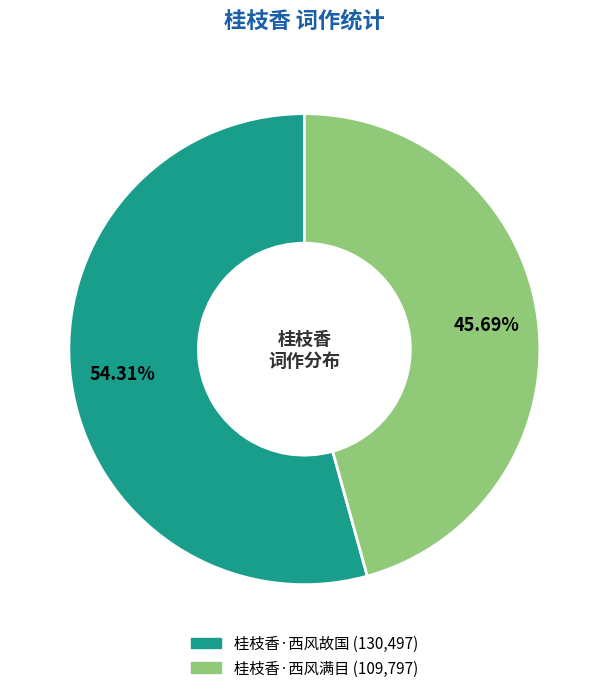

Approximately how many times larger is the value at 桂枝香·西风故国 compared to 桂枝香·西风满目?

1.2